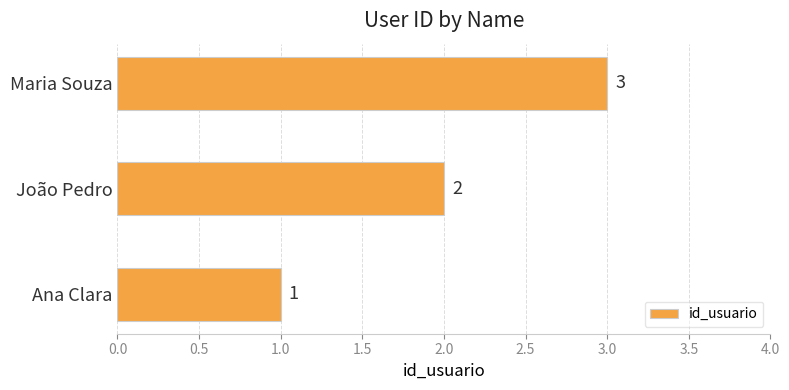

List the labels in order of value, smallest first.

Ana Clara, João Pedro, Maria Souza